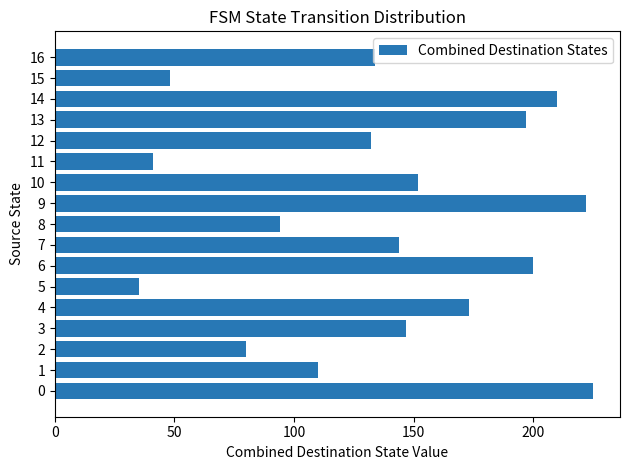

Are the bars grouped side by side (vs. stacked)?

No